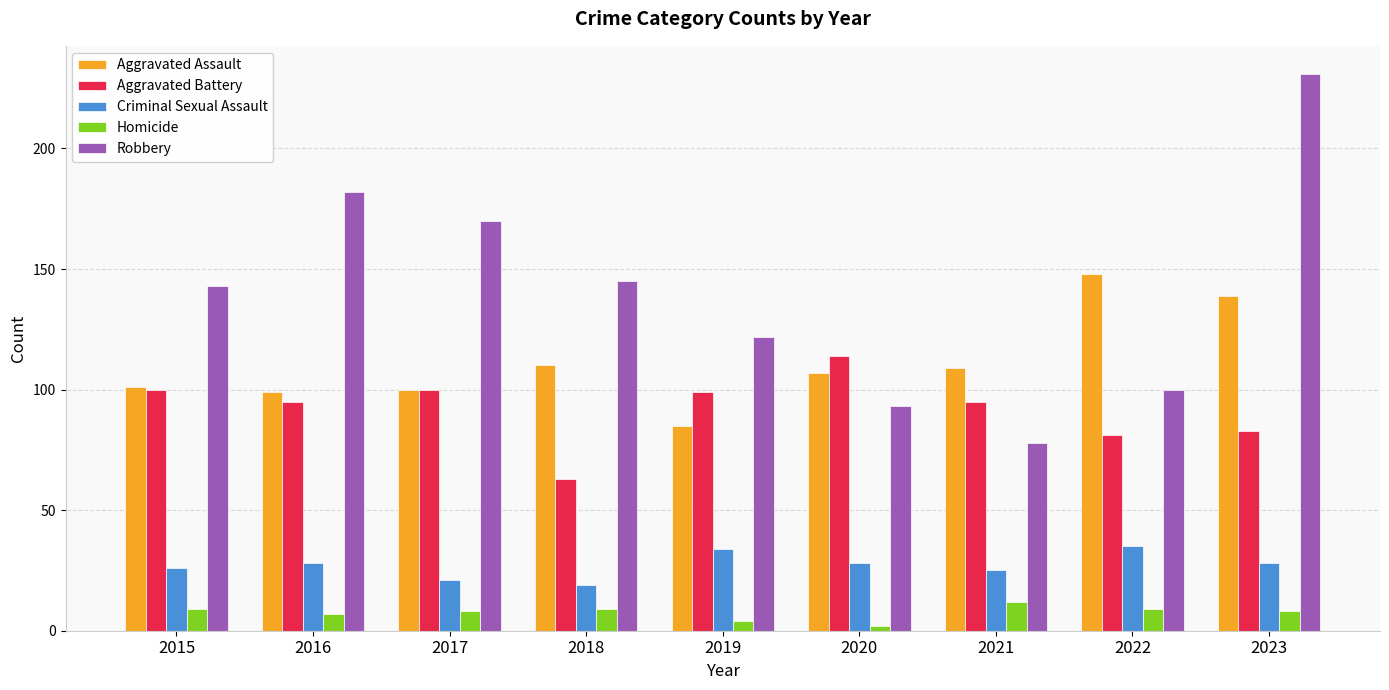

What is the maximum value shown in the chart?

231